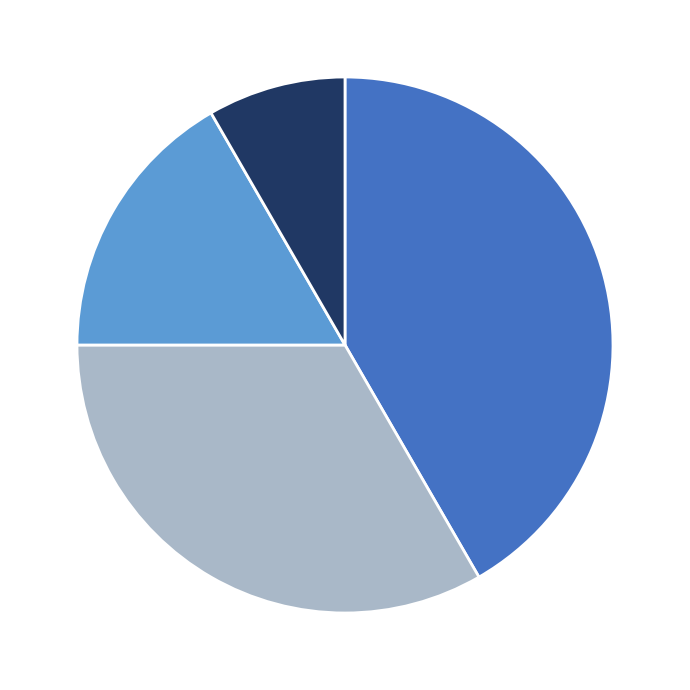

Is there any slice that represents more than half of the pie?

No